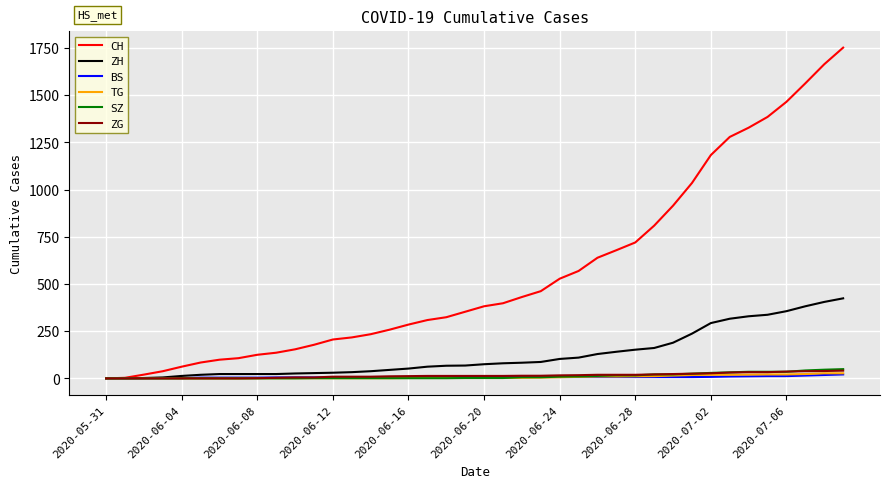

Which series has the largest range (max minus min)?

CH